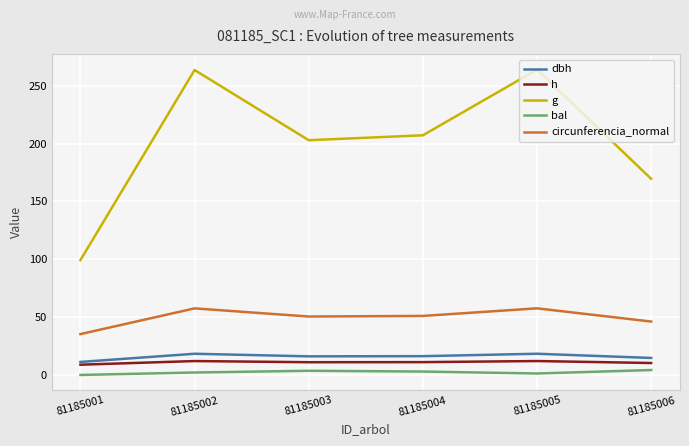

Is it true that circunferencia_normal equals 51.0 at 81185004?

True